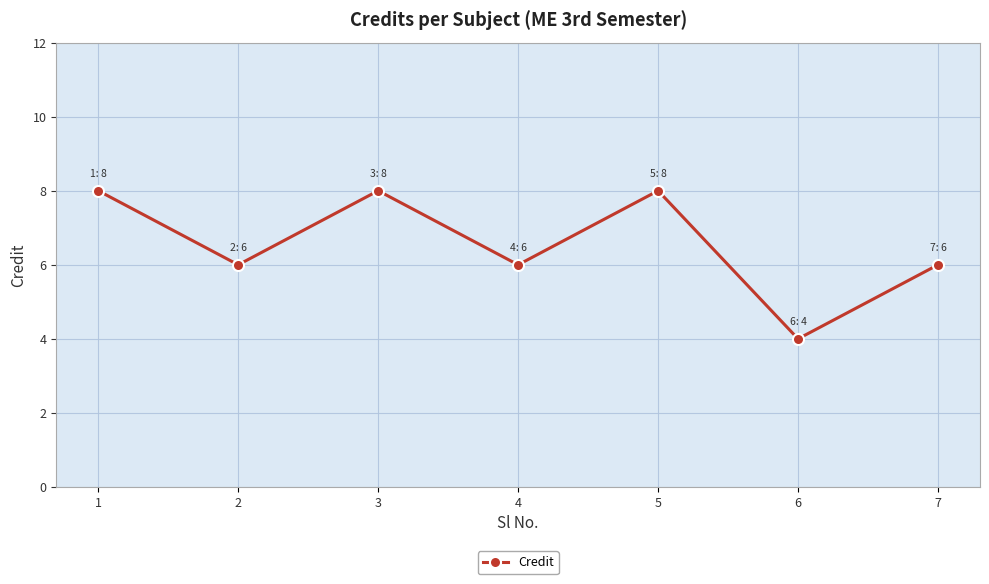

What is the ratio of the value at 2 to the value at 6?

1.5